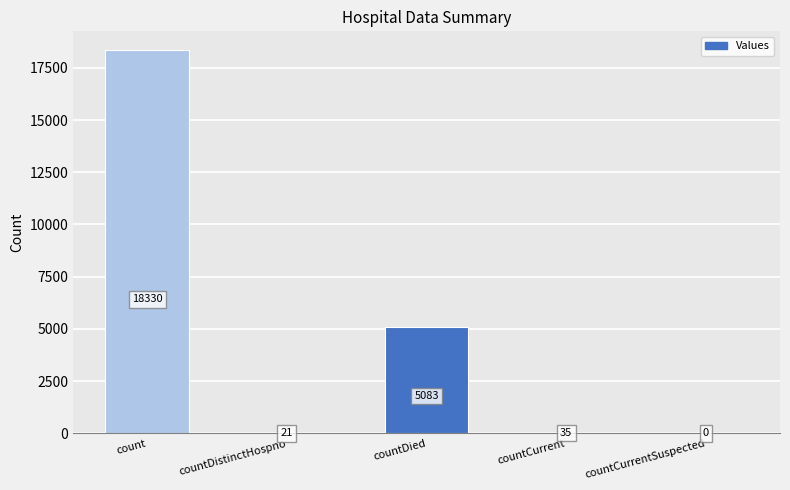

What is the maximum value shown in the chart?

18330